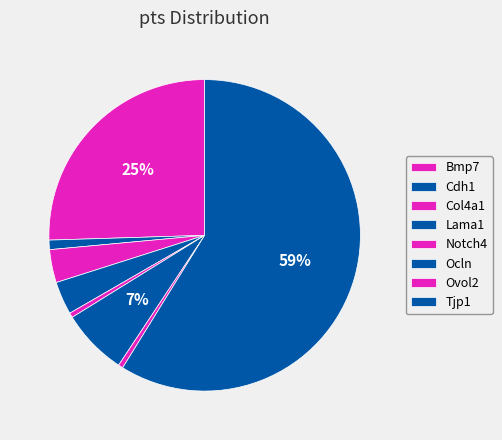

How many slices are in this pie chart?

8